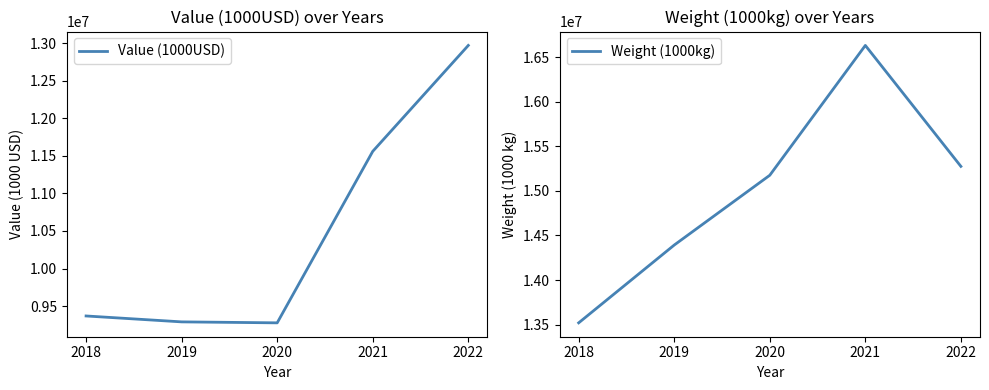

The Value (1000USD) series shows 9277700.8 at 2020. True or false?

True